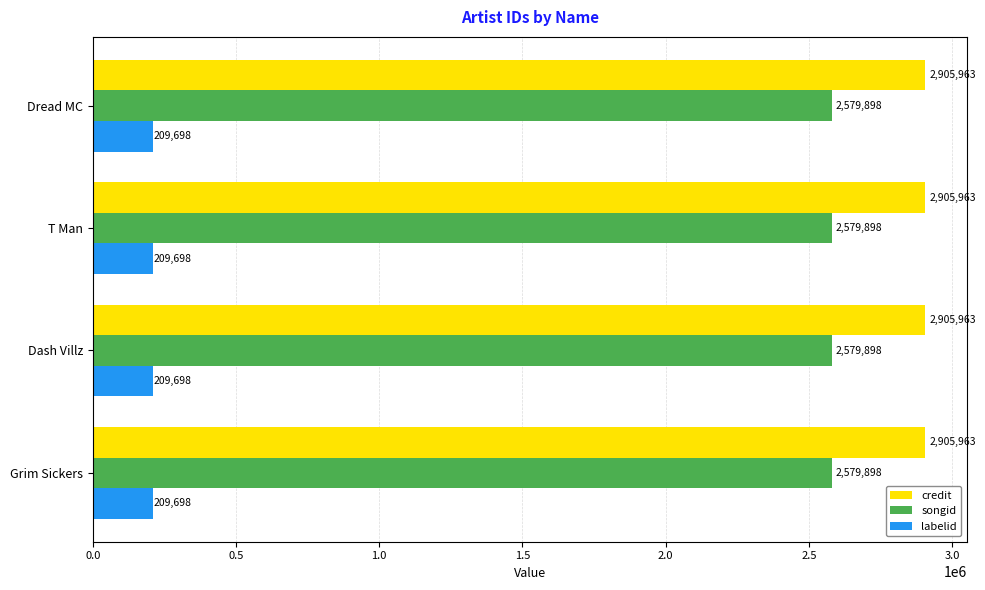

What is the lowest value of the songid series?

2579898